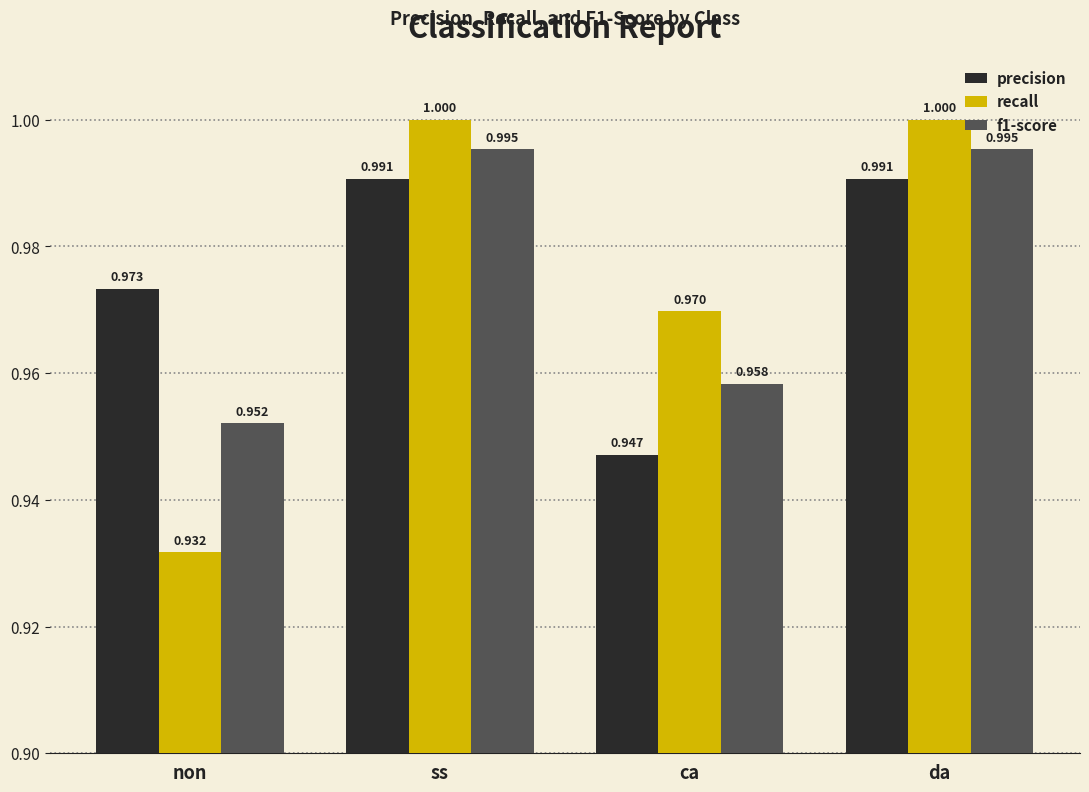

At which label is recall closest to 0?

non